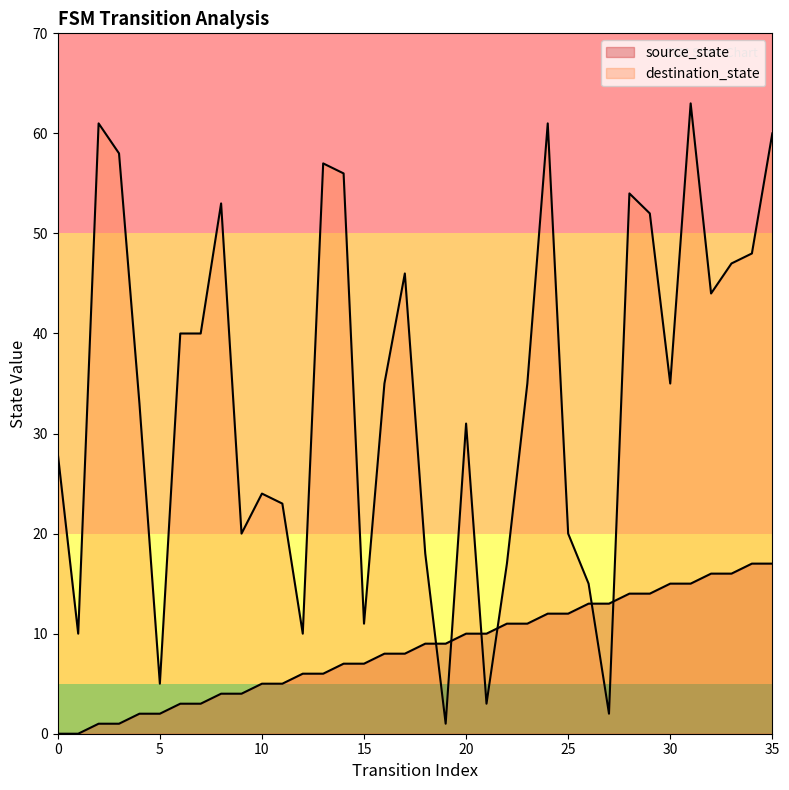

What is the approximate value of source_state at 28, to the nearest 5?

15